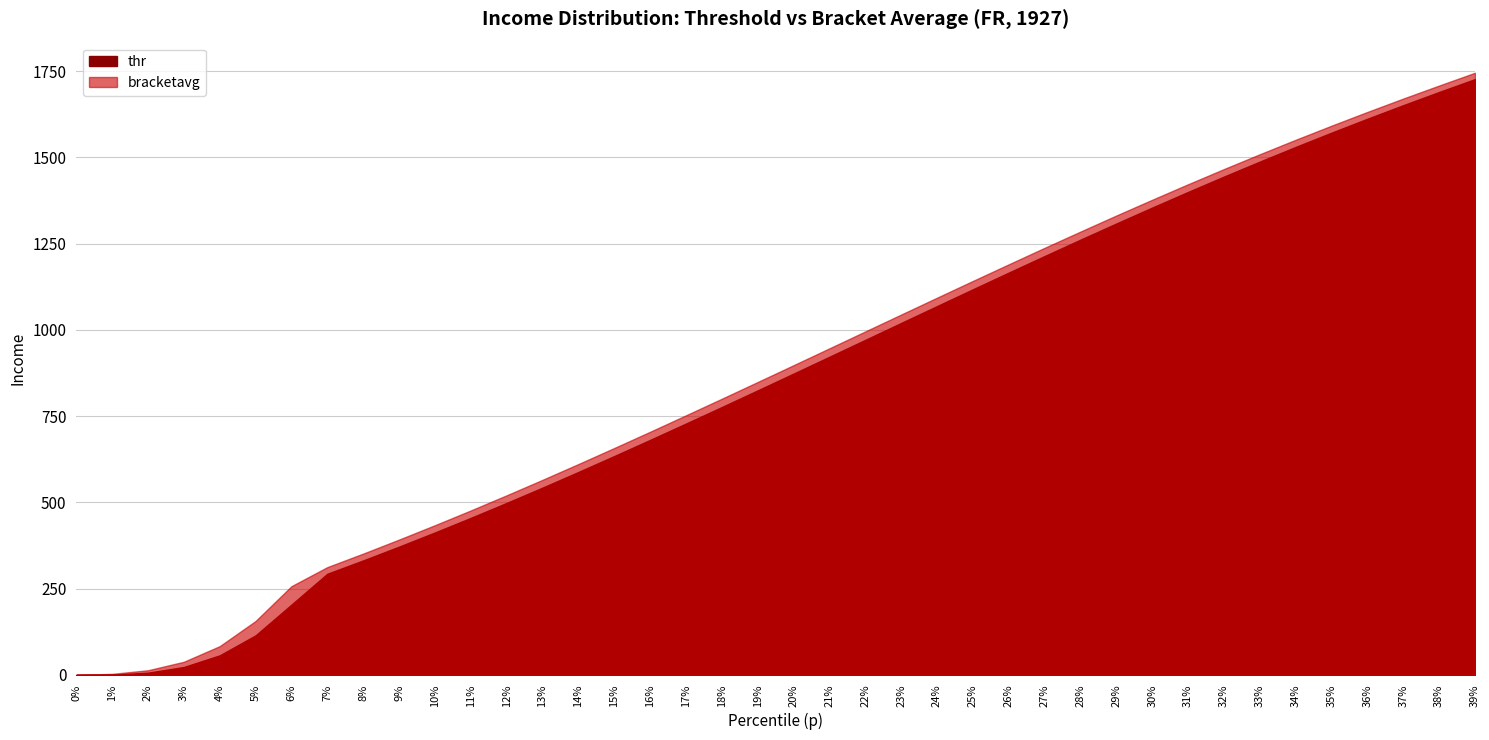

Where does the thr series first go above 873?

20